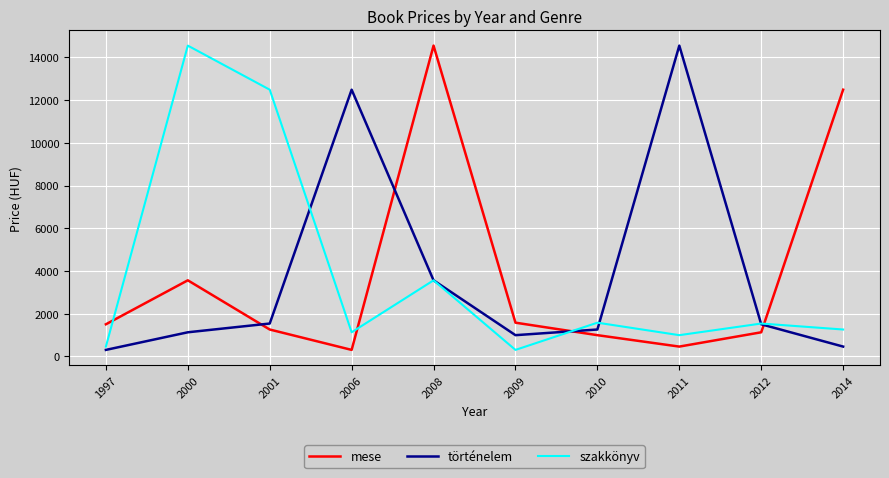

Rank the series at 2014 from lowest to highest value.

történelem, szakkönyv, mese